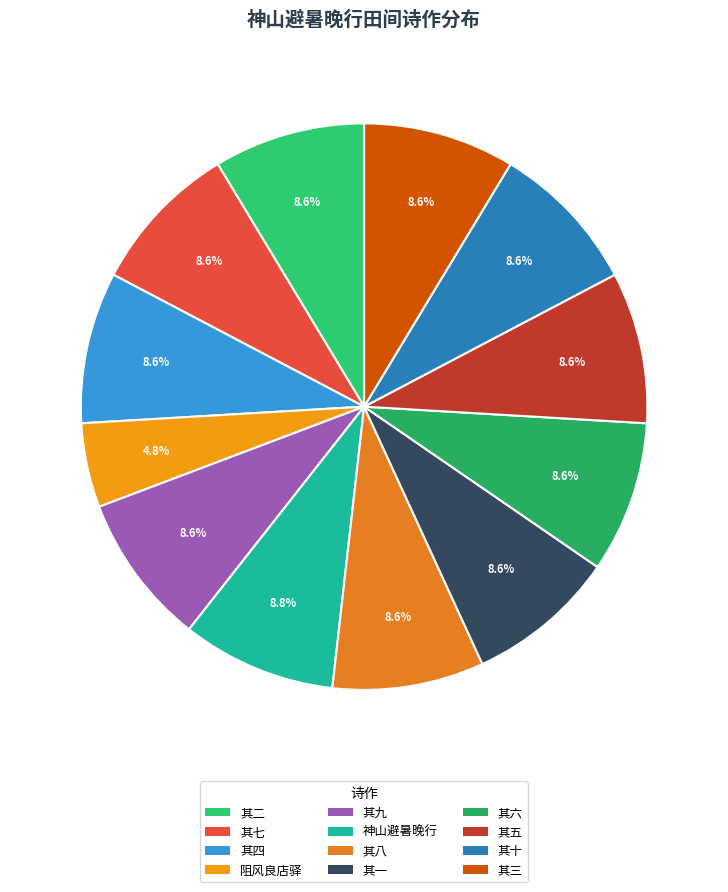

How many slices are in this pie chart?

12